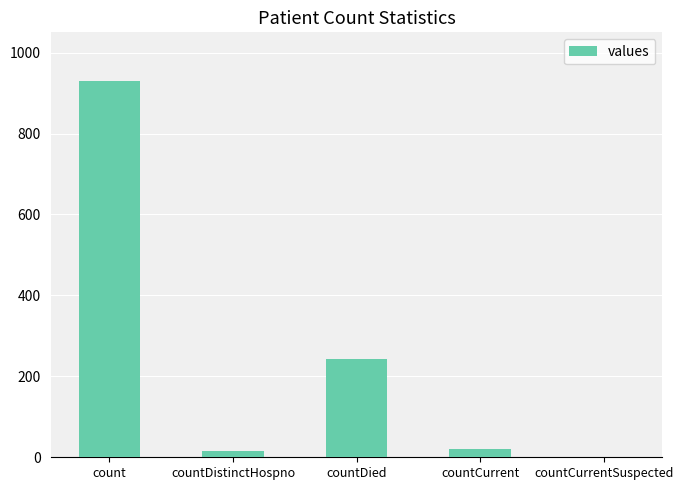

What is the sum of the values at countCurrentSuspected and count?

930